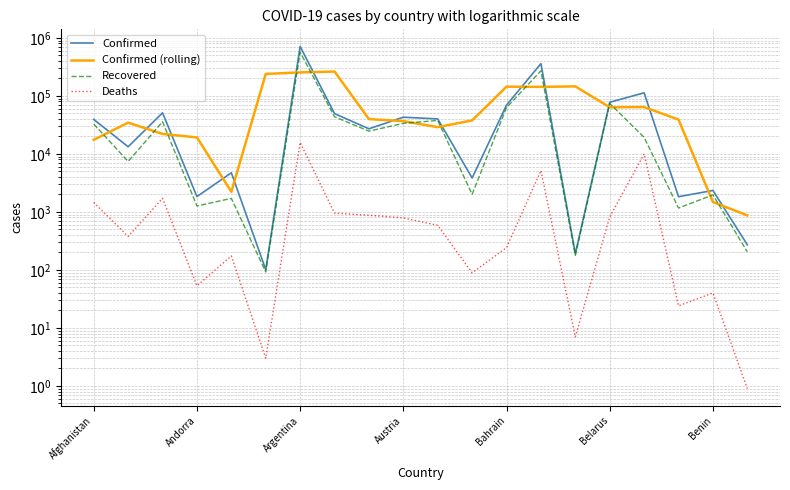

What is the total value across all series at Belarus?

238910.7